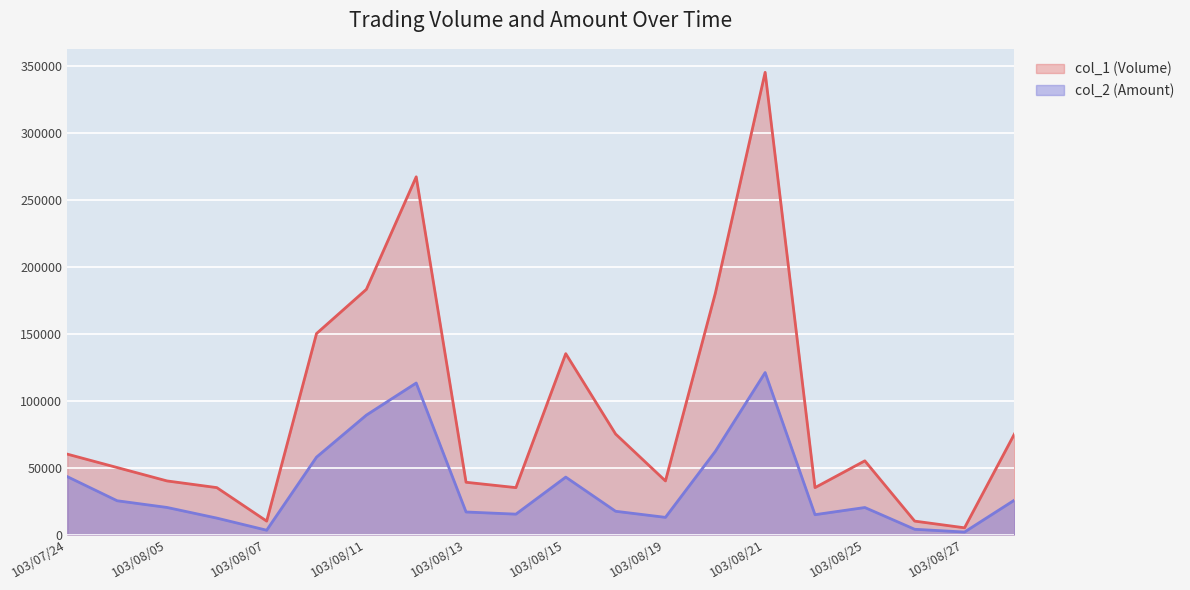

True or false: col_1 (Volume) and col_2 (Amount) cross at least once.

False